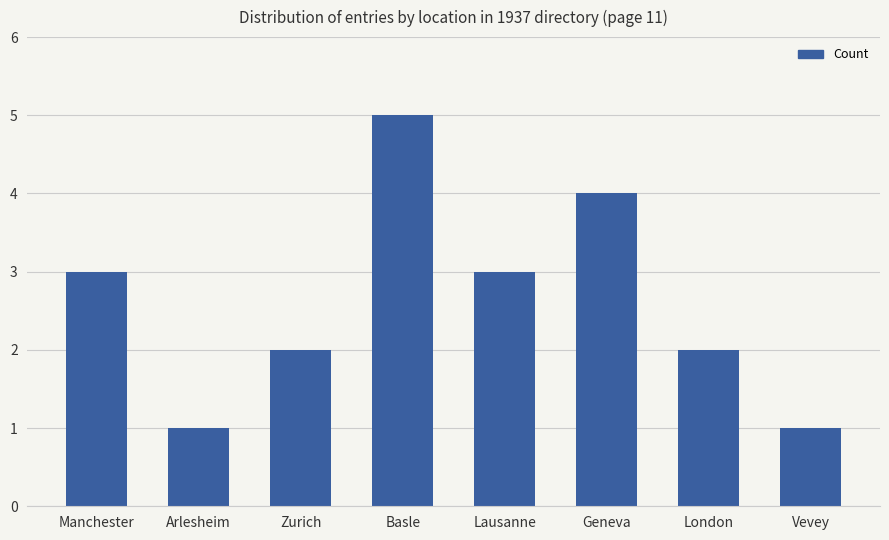

What is the change in value from Basle to Vevey?

-4